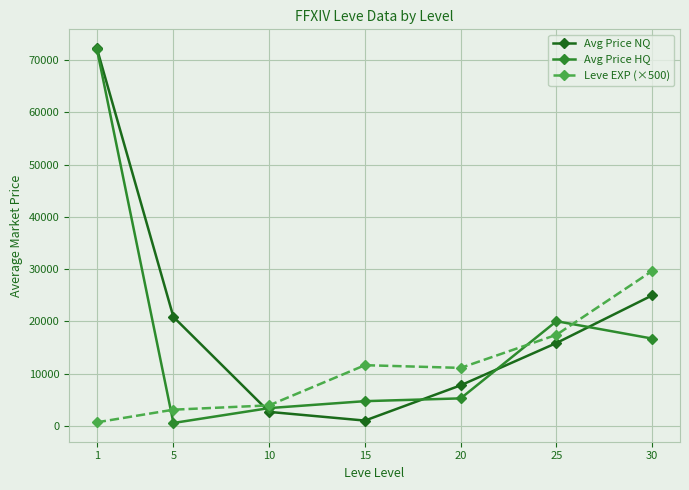

Between 15 and 20, which series saw the biggest shift?

Avg Price NQ